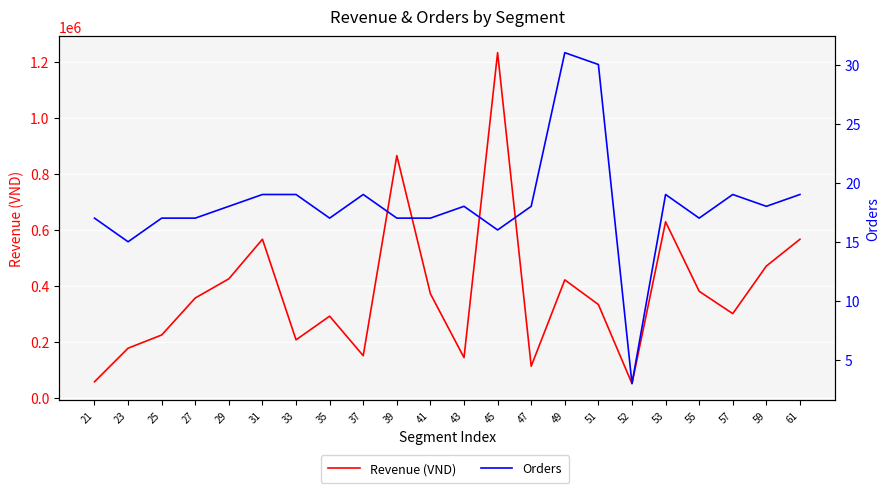

True or false: Orders and Revenue (VND) intersect in this chart.

False